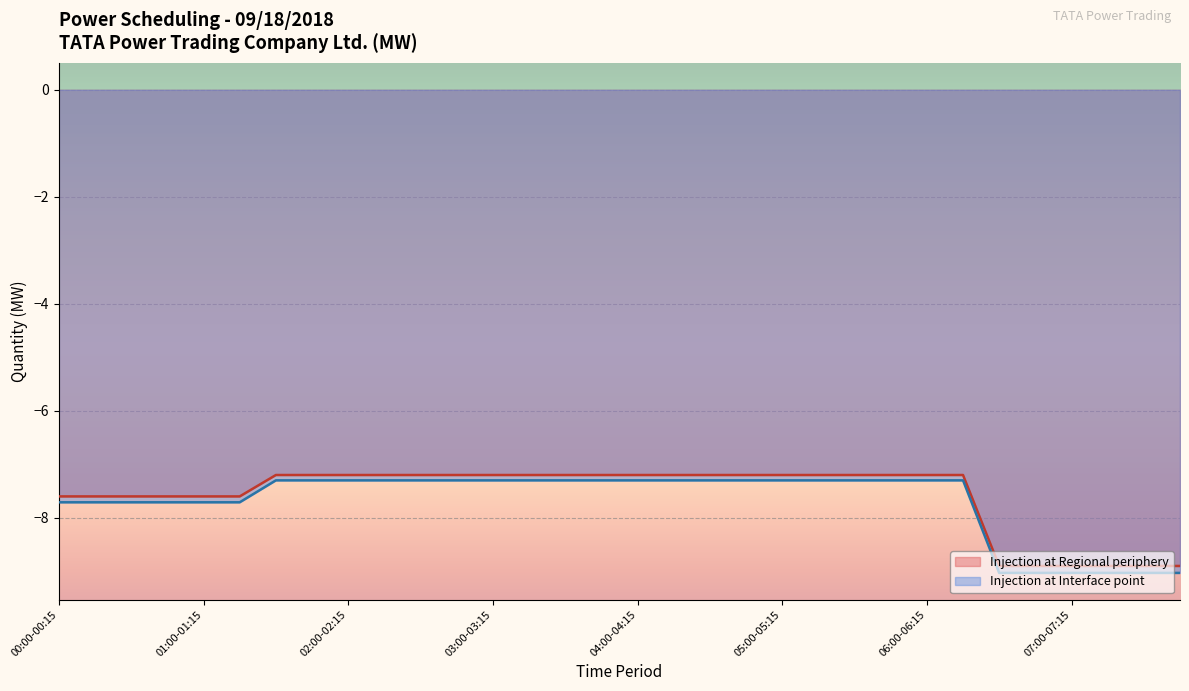

Which category has the highest value in the Injection at Interface point series?

01:30-01:45